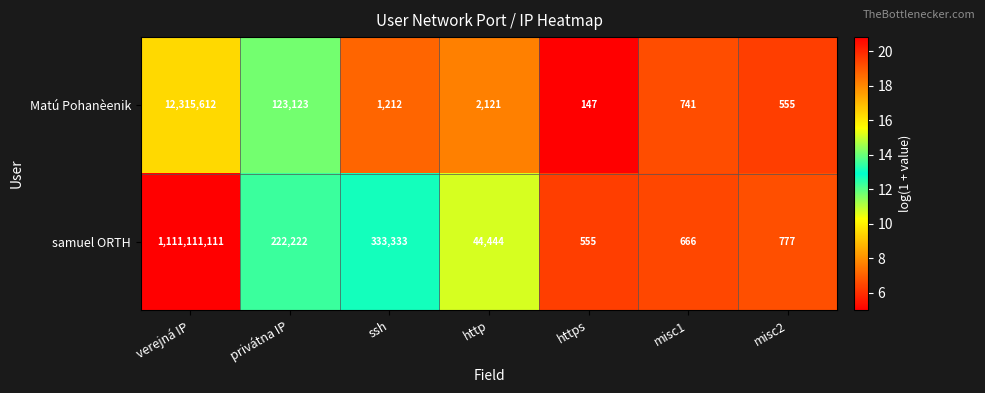

List the series in order of their peak value, lowest first.

Matú Pohanèenik, samuel ORTH